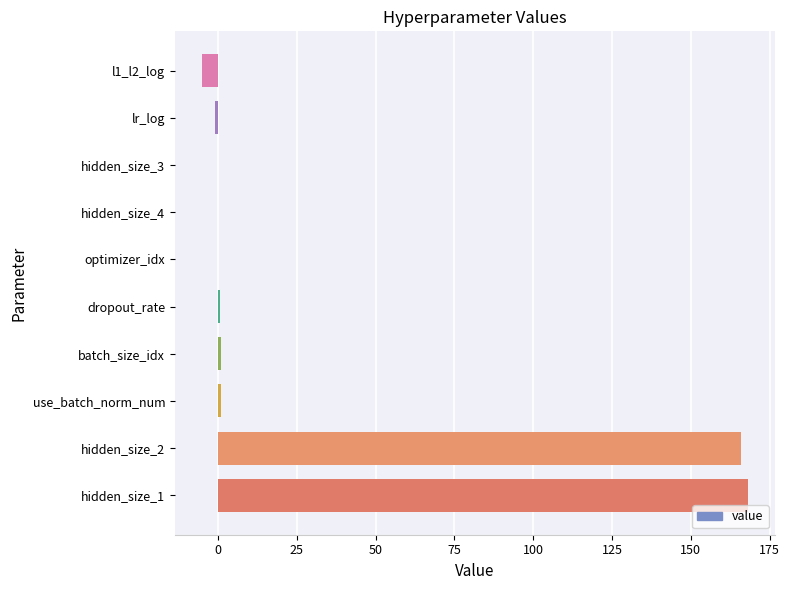

The value at hidden_size_1 is 280.1. True or false?

False